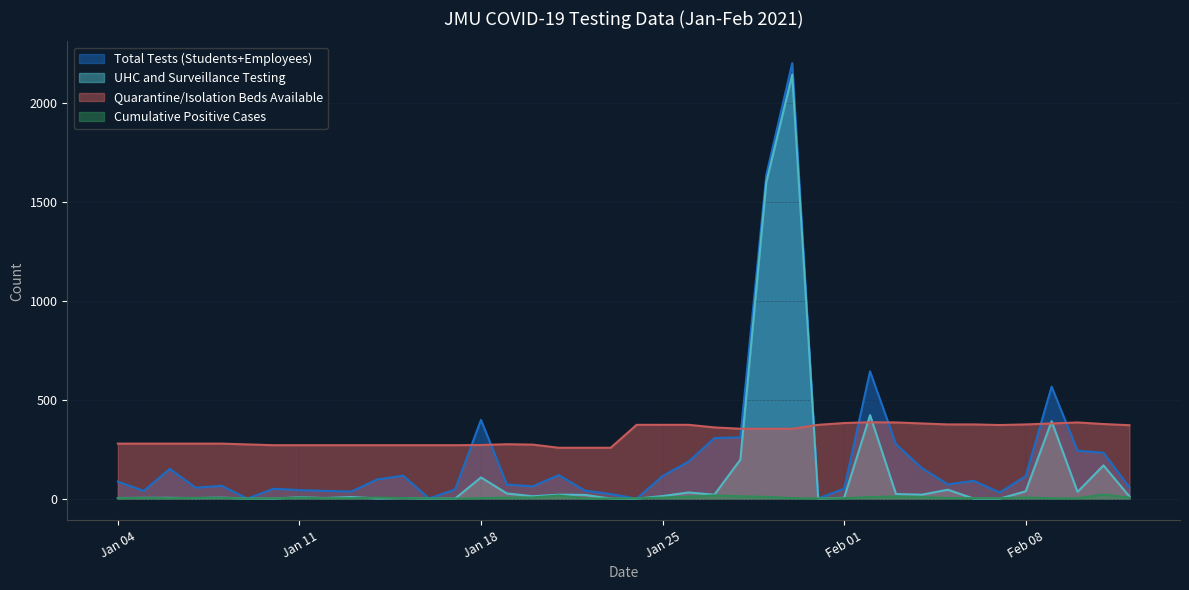

What position from the left is 2021-01-07?

4